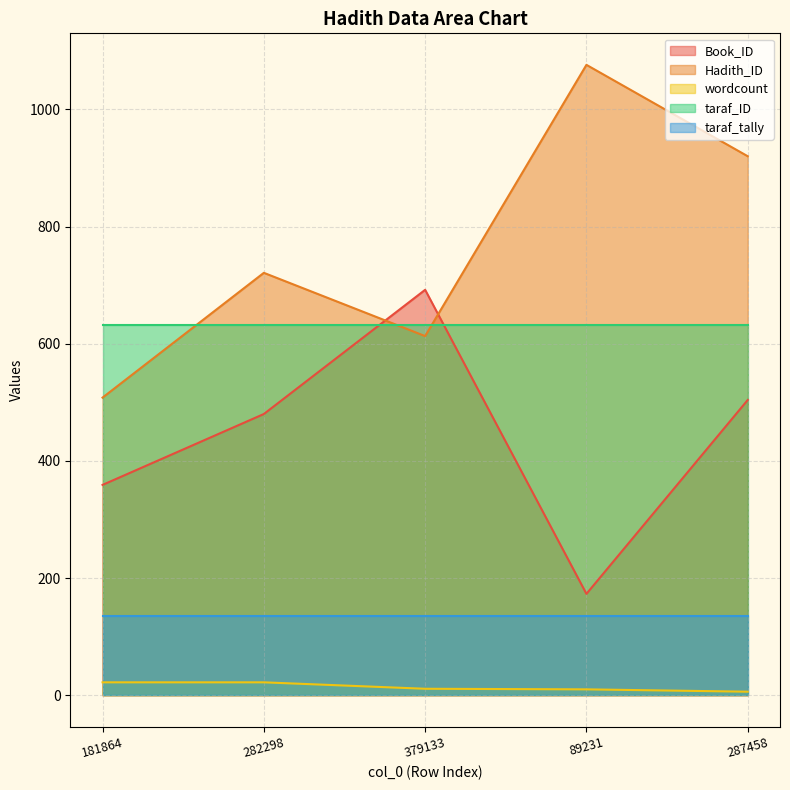

Is the value of Hadith_ID at 379133 greater than the value of wordcount at 287458?

Yes